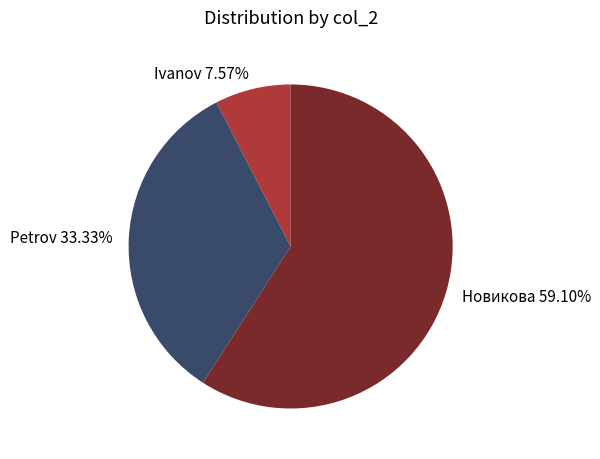

To the nearest percent, what is the combined percentage of Новикова and Petrov?

92%